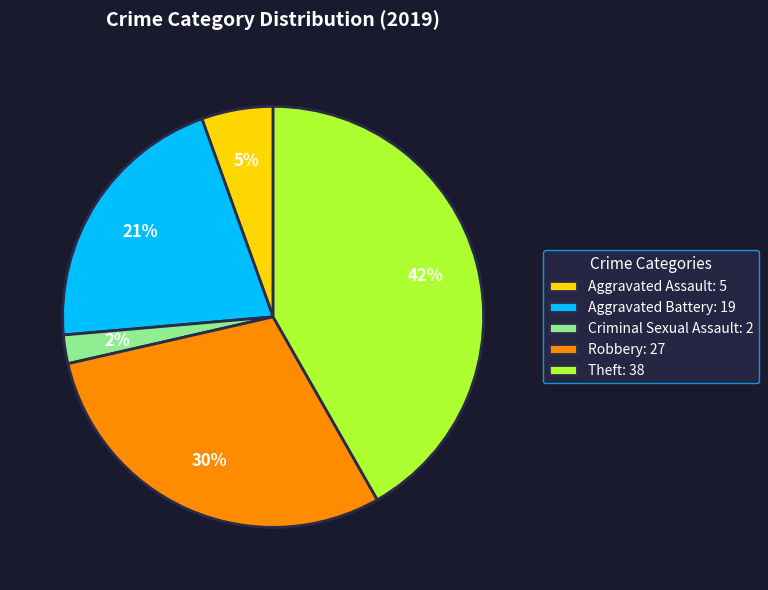

Does any single category account for the majority?

No